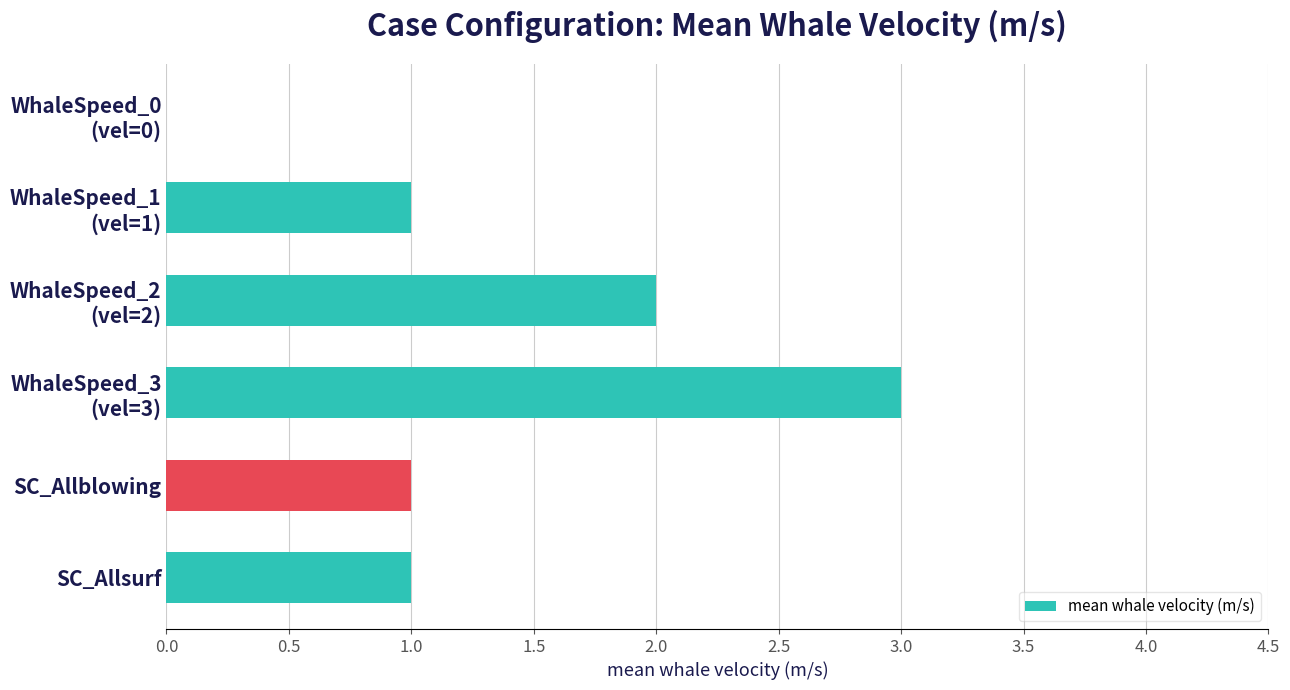

What is the sum of all values?

8